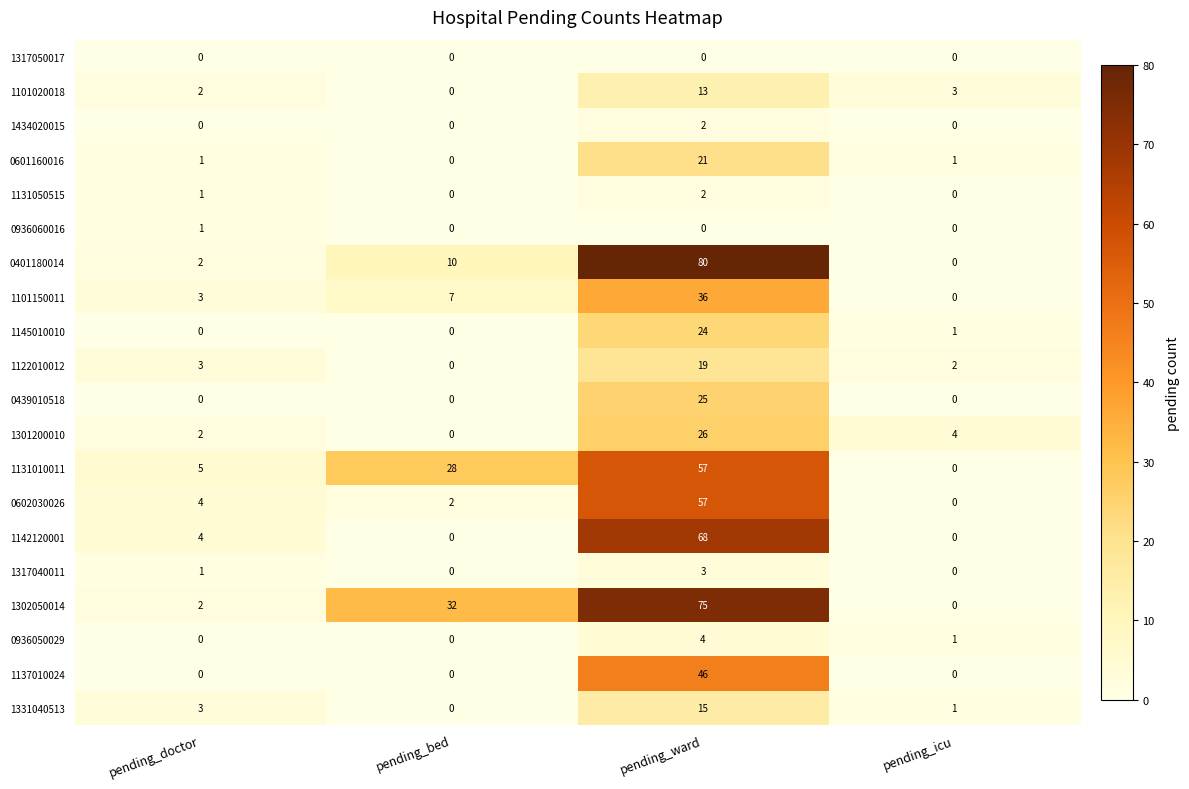

What is the greatest value displayed?

80